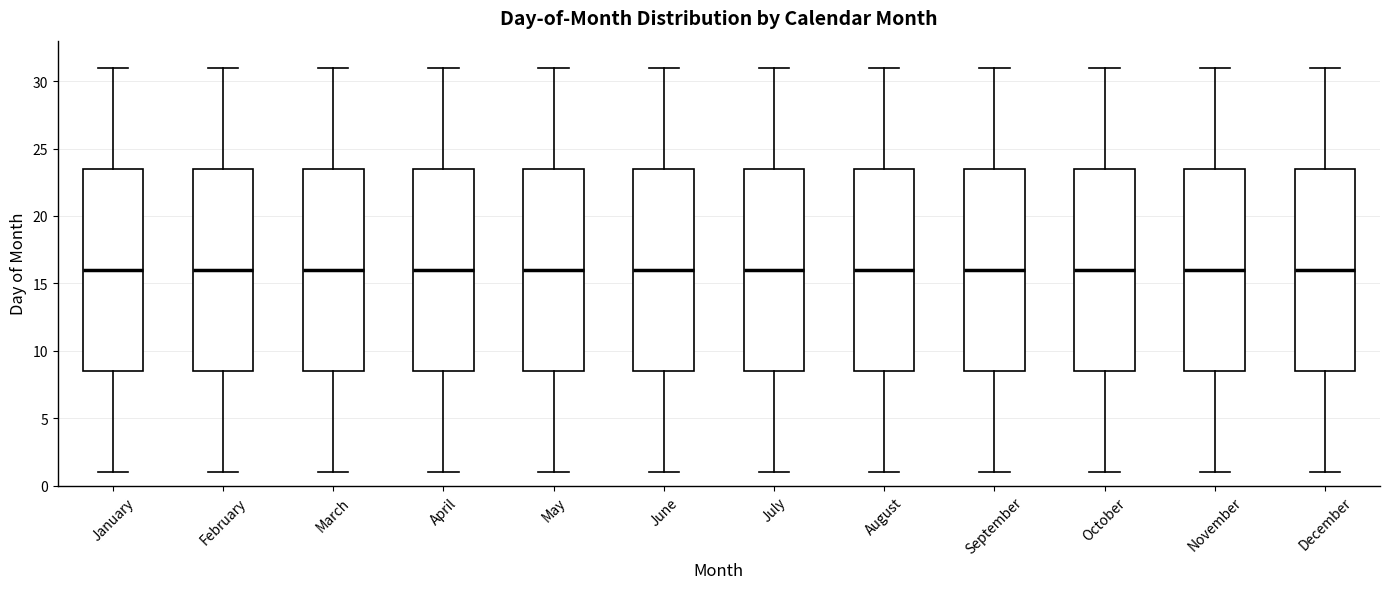

Reading left to right, transcribe this box plot: for each box, give where its median line is, the range the box spans, and where its two whiskers end, as read against the y-axis. The values are not printed on the chart, so give them approximately, as read against the axis.

January: median 16.0, box 8.5 to 23.5, whiskers 1.0 to 31.0
February: median 16.0, box 8.5 to 23.5, whiskers 1.0 to 31.0
March: median 16.0, box 8.5 to 23.5, whiskers 1.0 to 31.0
April: median 16.0, box 8.5 to 23.5, whiskers 1.0 to 31.0
May: median 16.0, box 8.5 to 23.5, whiskers 1.0 to 31.0
June: median 16.0, box 8.5 to 23.5, whiskers 1.0 to 31.0
July: median 16.0, box 8.5 to 23.5, whiskers 1.0 to 31.0
August: median 16.0, box 8.5 to 23.5, whiskers 1.0 to 31.0
September: median 16.0, box 8.5 to 23.5, whiskers 1.0 to 31.0
October: median 16.0, box 8.5 to 23.5, whiskers 1.0 to 31.0
November: median 16.0, box 8.5 to 23.5, whiskers 1.0 to 31.0
December: median 16.0, box 8.5 to 23.5, whiskers 1.0 to 31.0